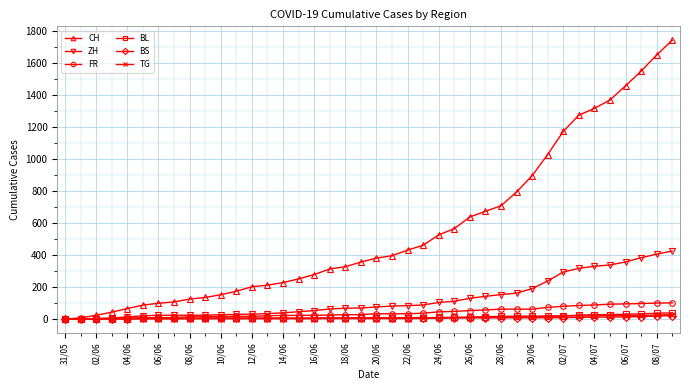

Which series has the largest range (max minus min)?

CH